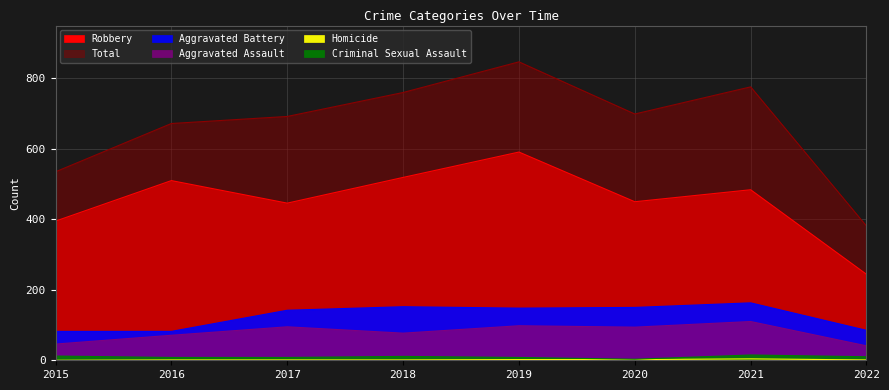

How many lines are shown in the chart?

6